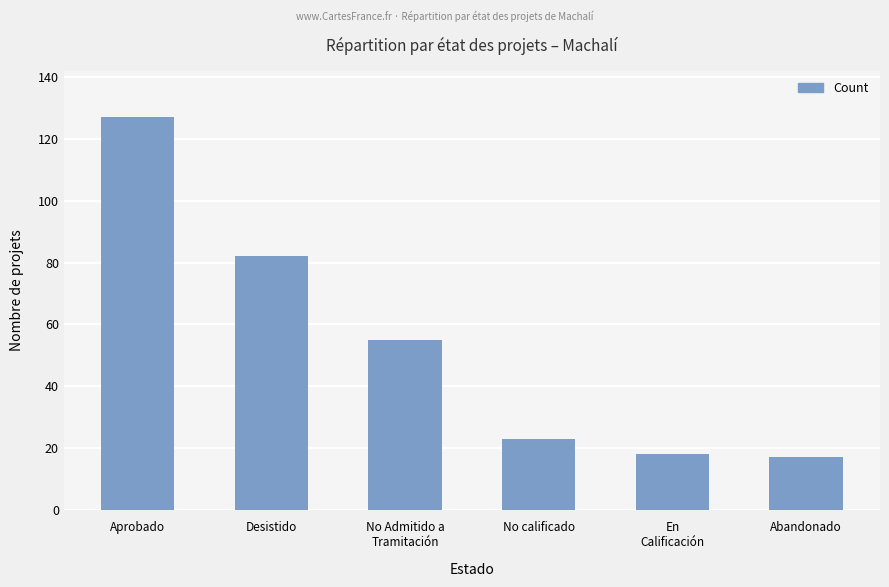

How many data points does each series have?

6